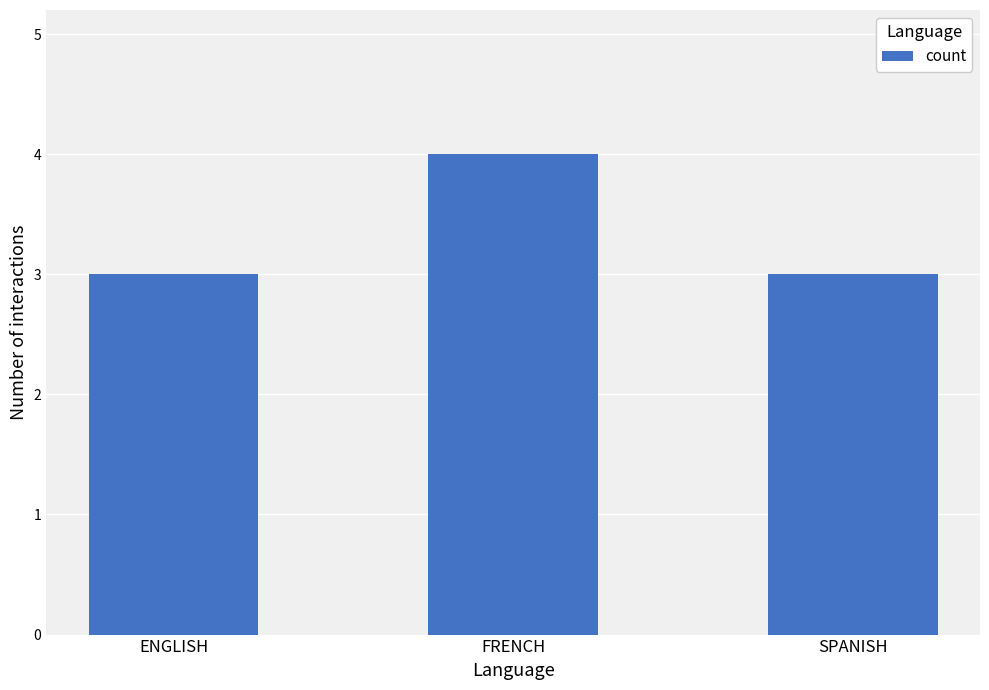

What is the difference between the maximum and minimum values?

1